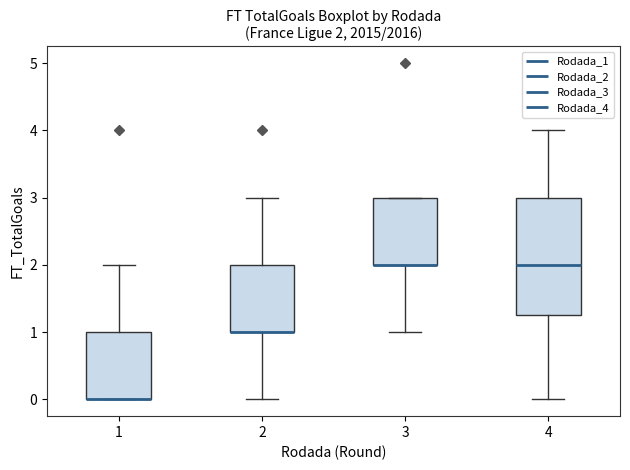

Which box is the tallest, from its lower edge to its upper edge?

4